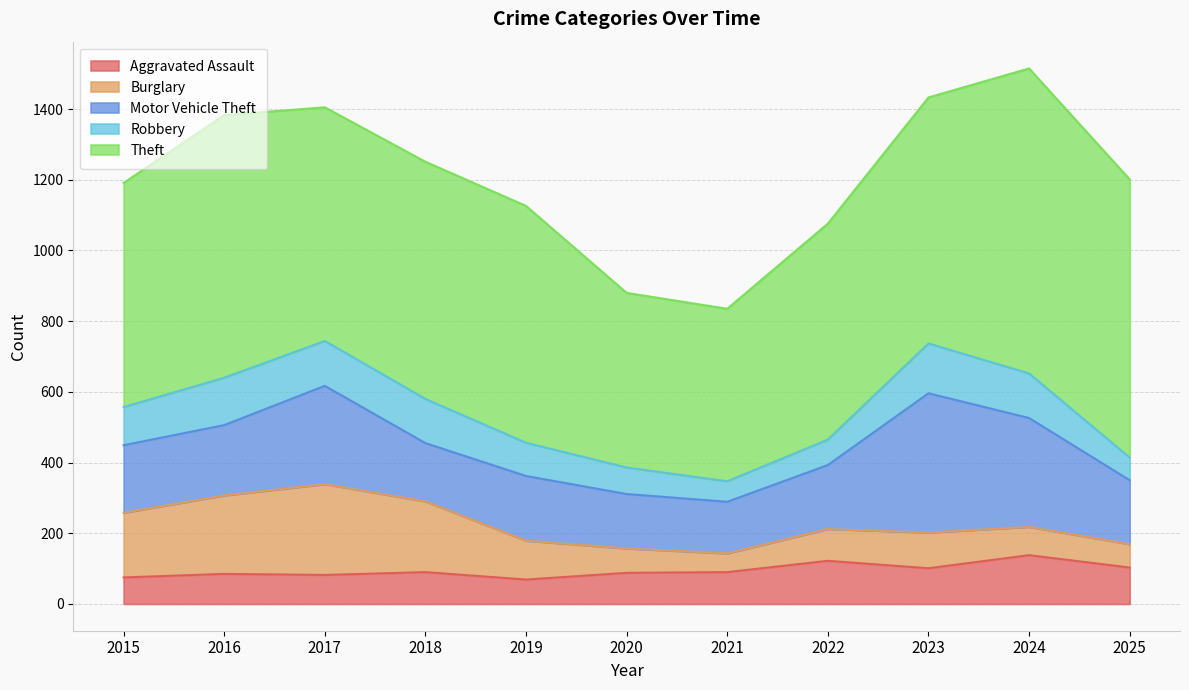

At which category does Burglary reach its first local valley?

2021